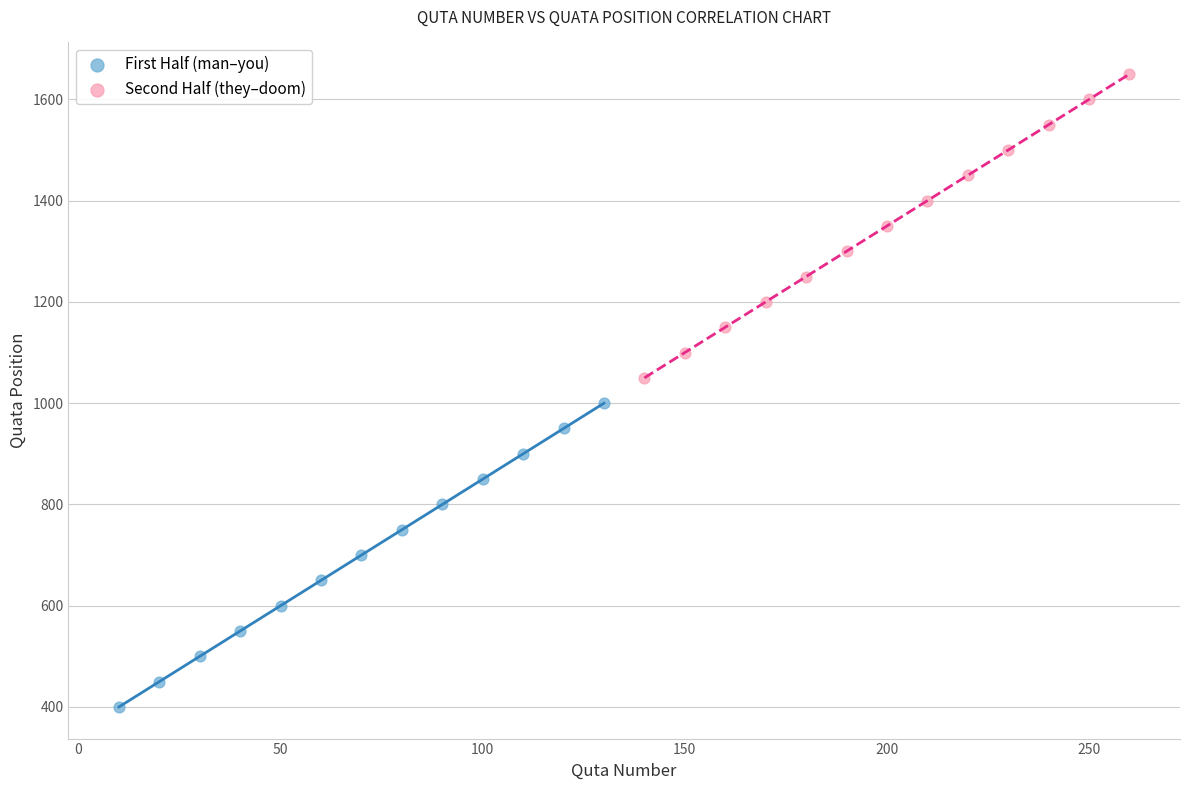

Which series reaches the maximum Y coordinate?

Second Half (they–doom)